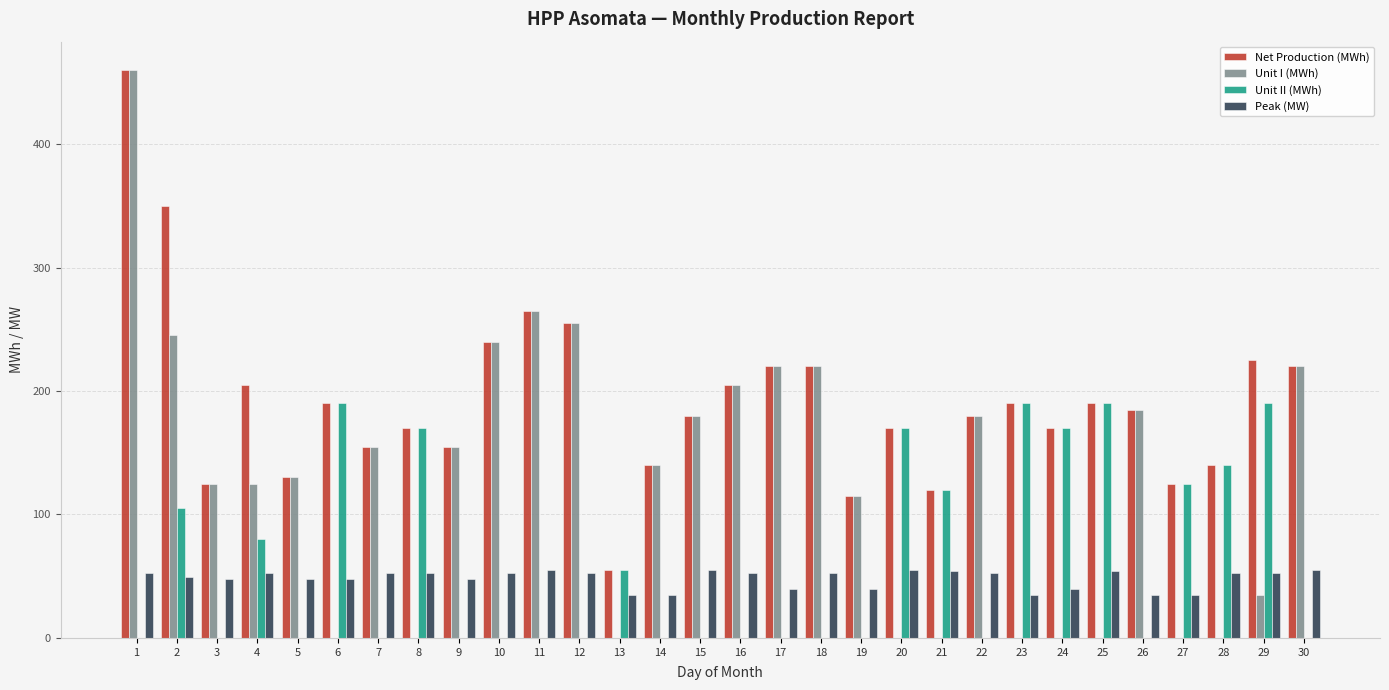

How many series are shown in this chart?

4